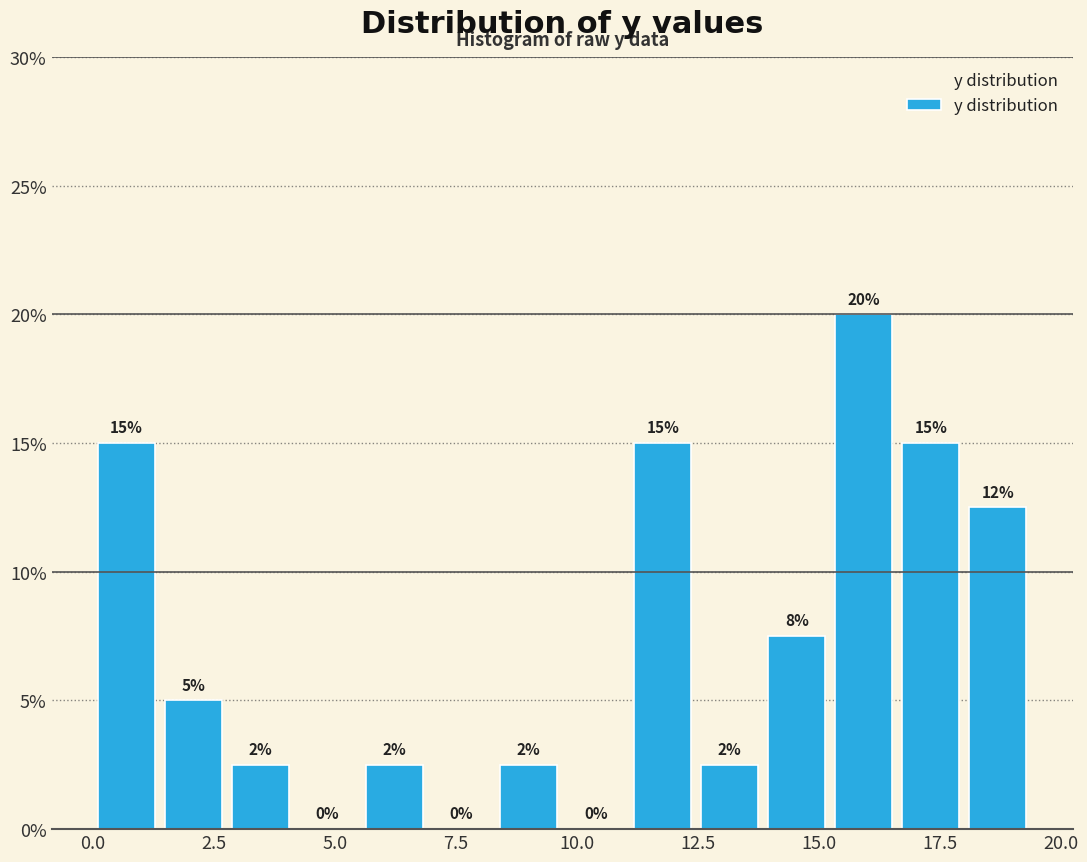

Read against the x-axis, roughly where is the centre of the tallest bar?

16.0